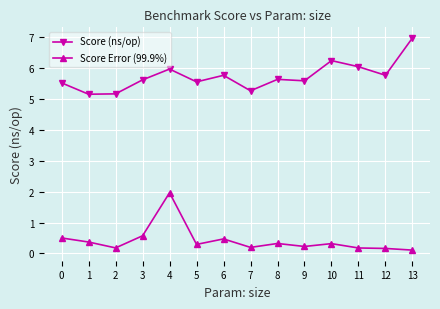

What is the total value across all series at 6?

6.2